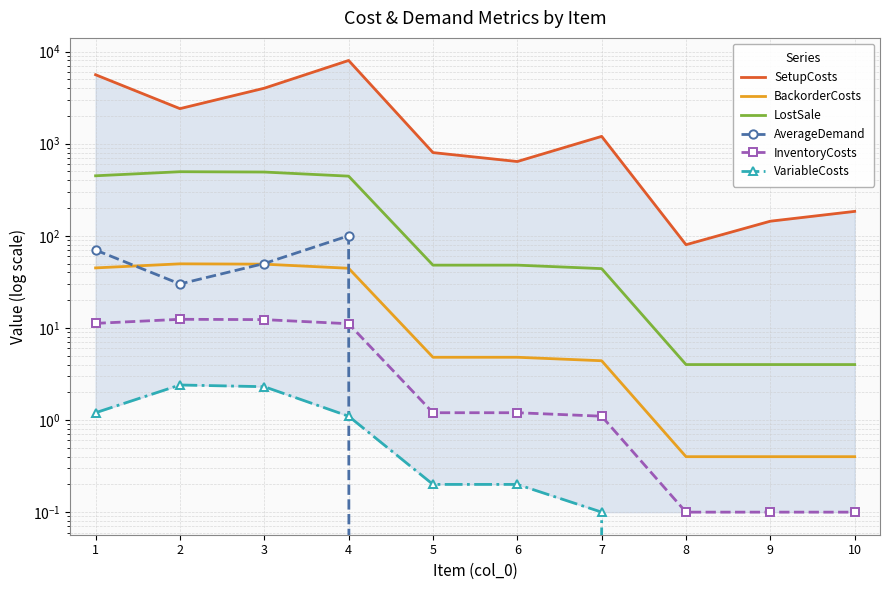

True or false: BackorderCosts and VariableCosts cross at least once.

False